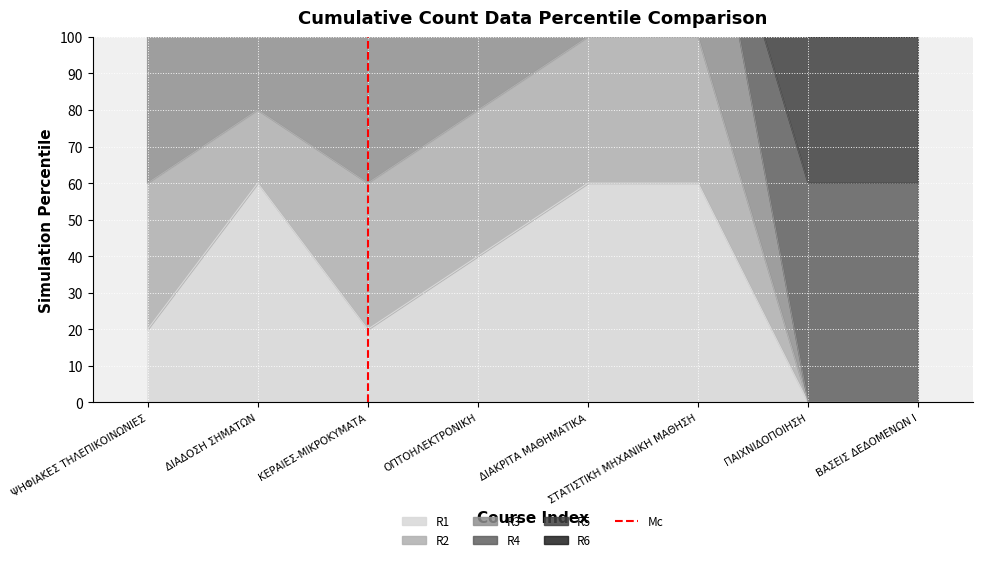

Is it true that R1 equals 23 at ΠΑΙΧΝΙΔΟΠΟΙΗΣΗ?

False